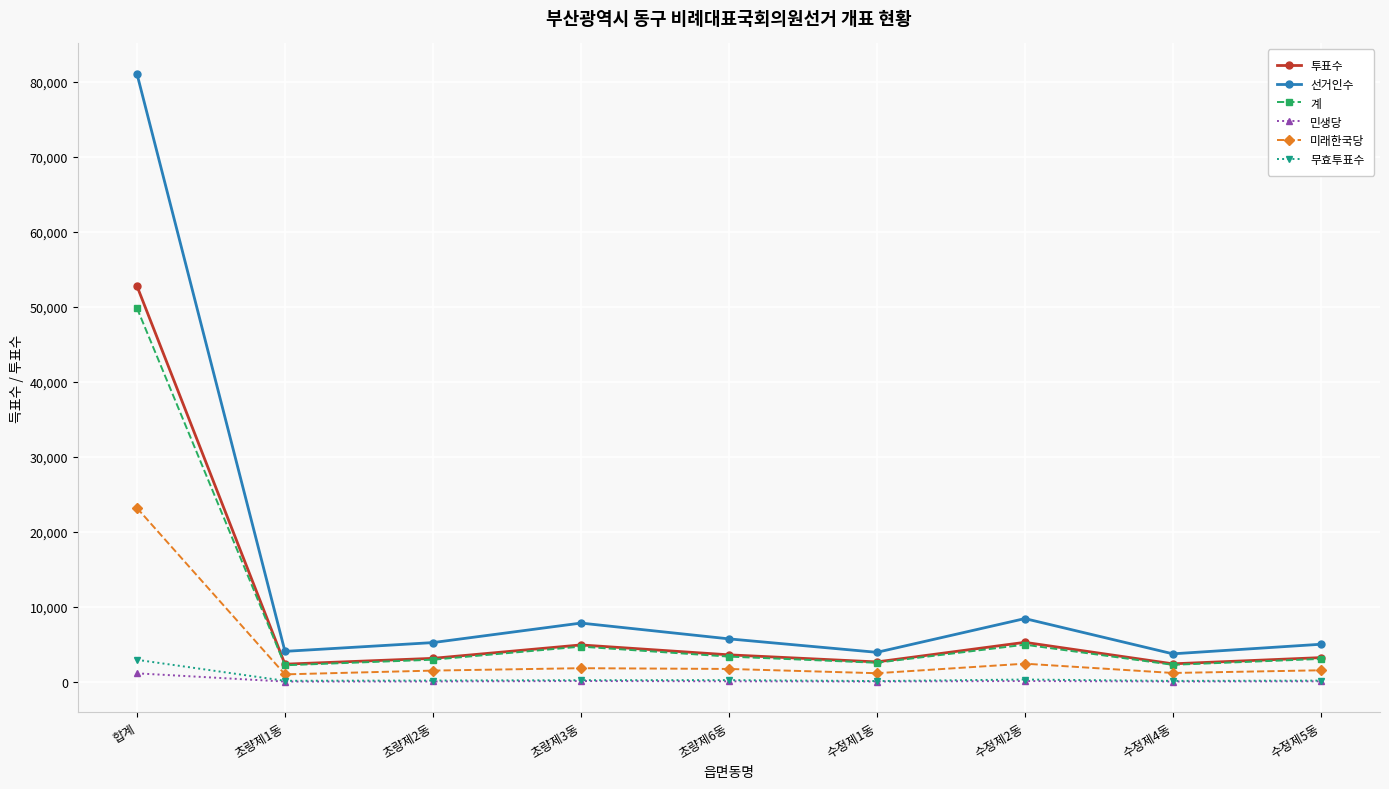

At which category is the sum across all series the highest?

합계